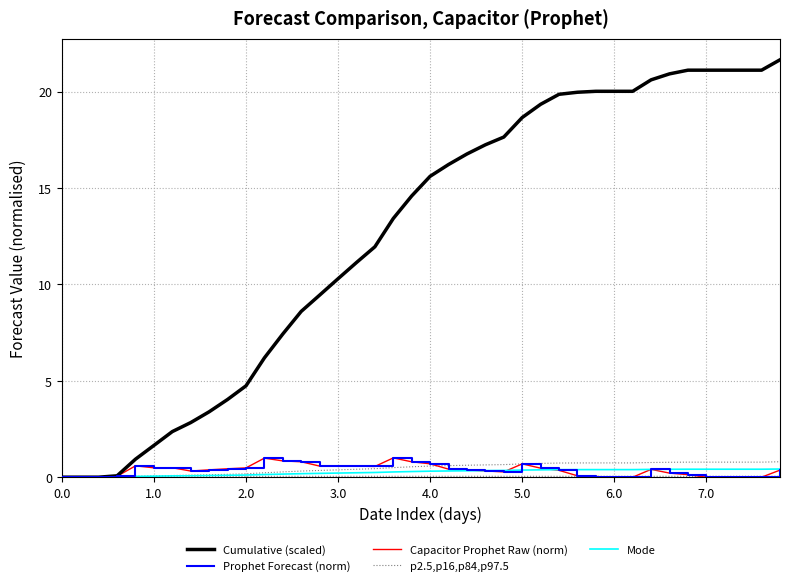

What is the value of the Prophet Forecast (norm) point at the 14th from the left?

0.8